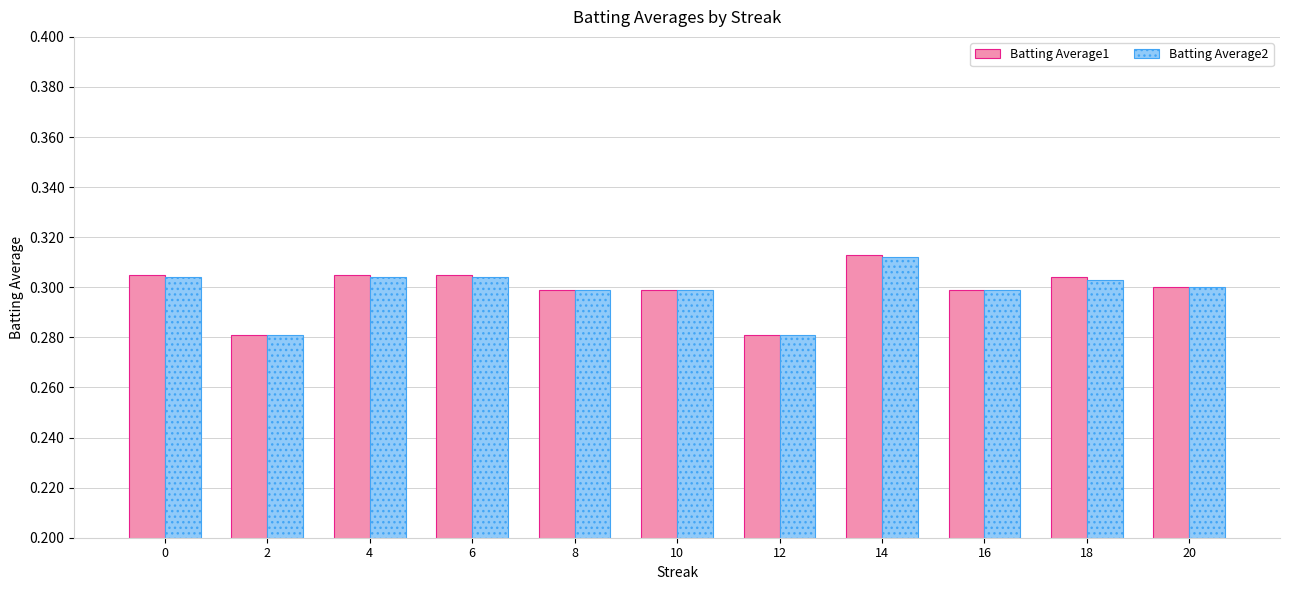

Which category has the highest value across all series?

14